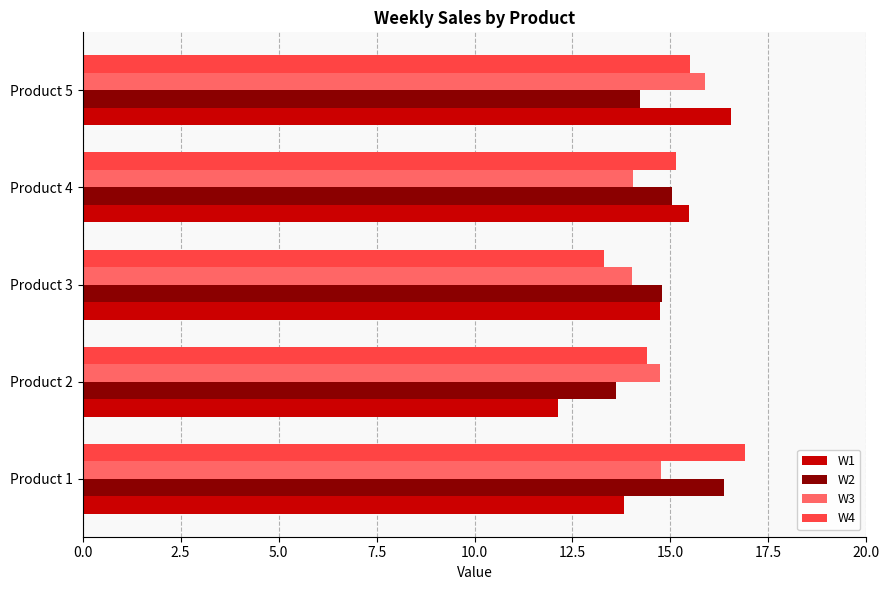

What is the maximum value for W2?

16.4